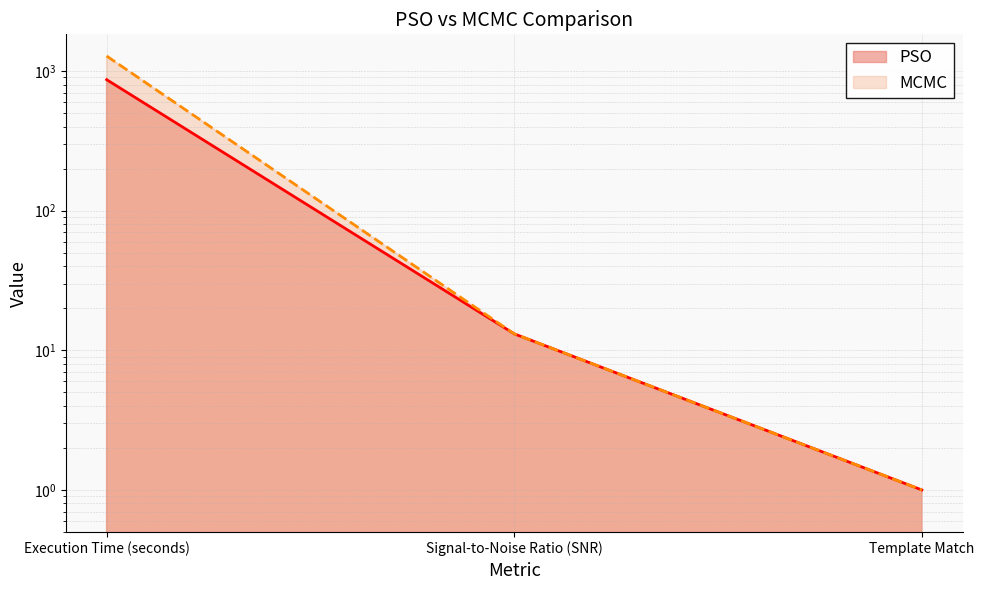

Which series changed the most between Execution Time (seconds) and Template Match?

MCMC